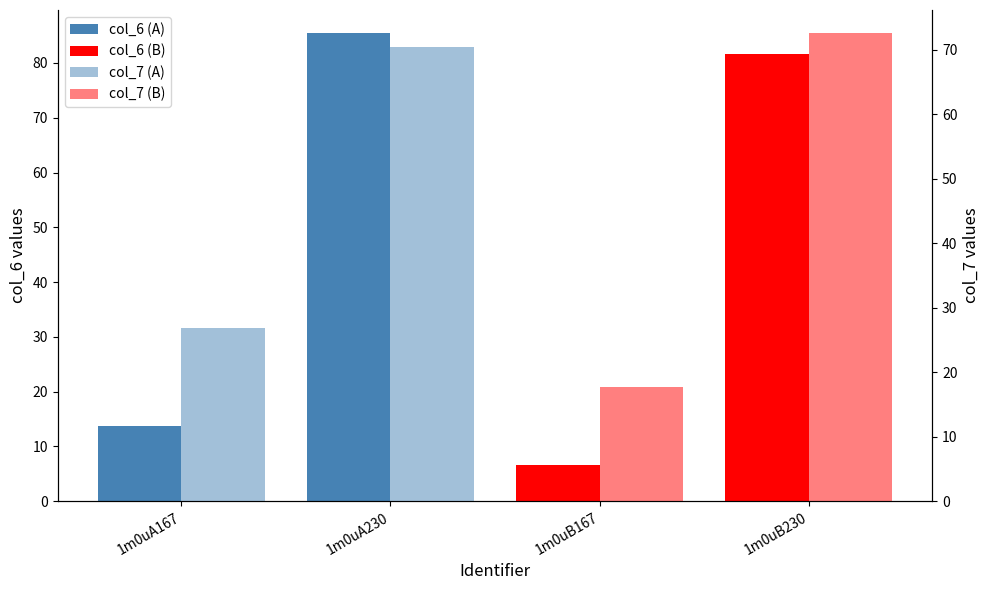

True or false: col_6 (B) has a value of 1.9 at 1m0uB167.

False